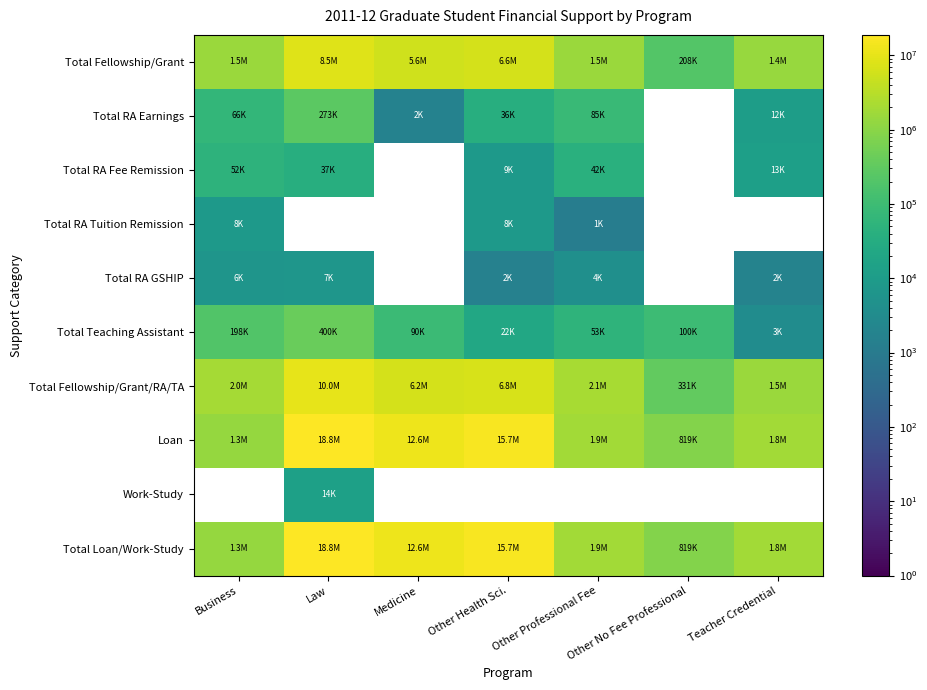

Rank the series by their maximum value, from highest to lowest.

Total Loan/Work-Study, Loan, Total Fellowship/Grant/RA/TA, Total Fellowship/Grant, Total Teaching Assistant, Total RA Earnings, Total RA Fee Remission, Work-Study, Total RA Tuition Remission, Total RA GSHIP